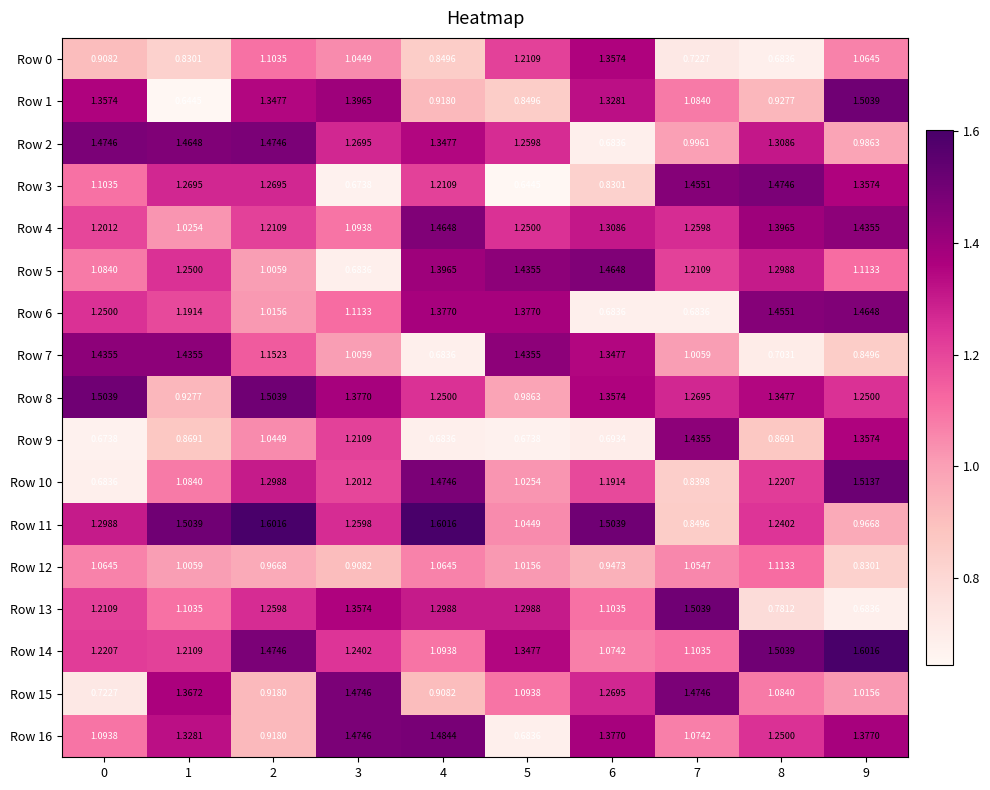

Is the value of Row 12 at 3 greater than the value of Row 1 at 5?

Yes